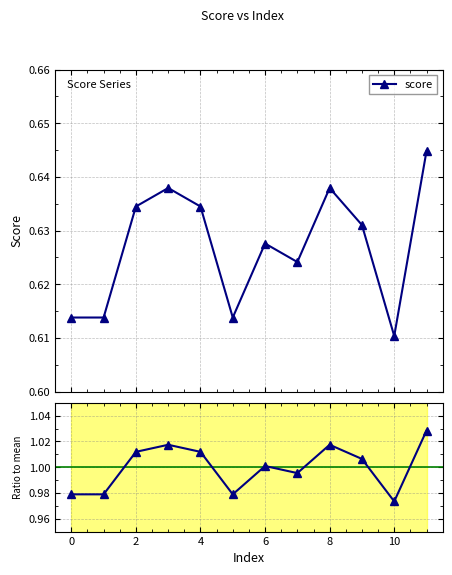

What is the total value across all series at 8?

1.6